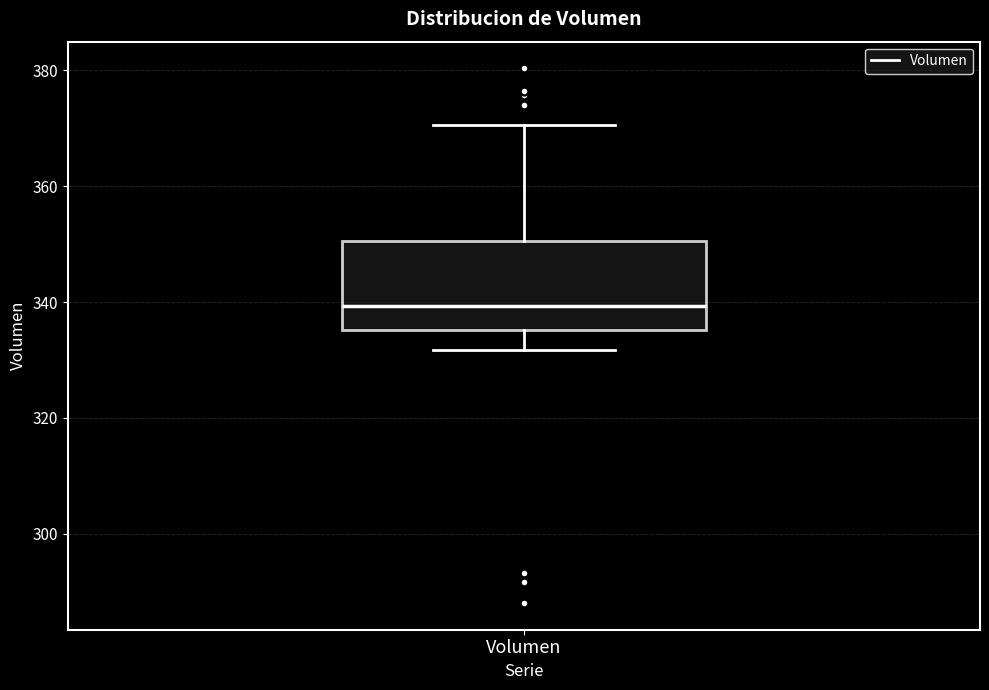

Read this box plot against the y-axis: the position of the median line, the range covered by the box, and the ends of both whiskers. The values are not printed on the chart, so give them approximately, as read against the axis.

median 340, box 336 to 350, whiskers 332 to 370